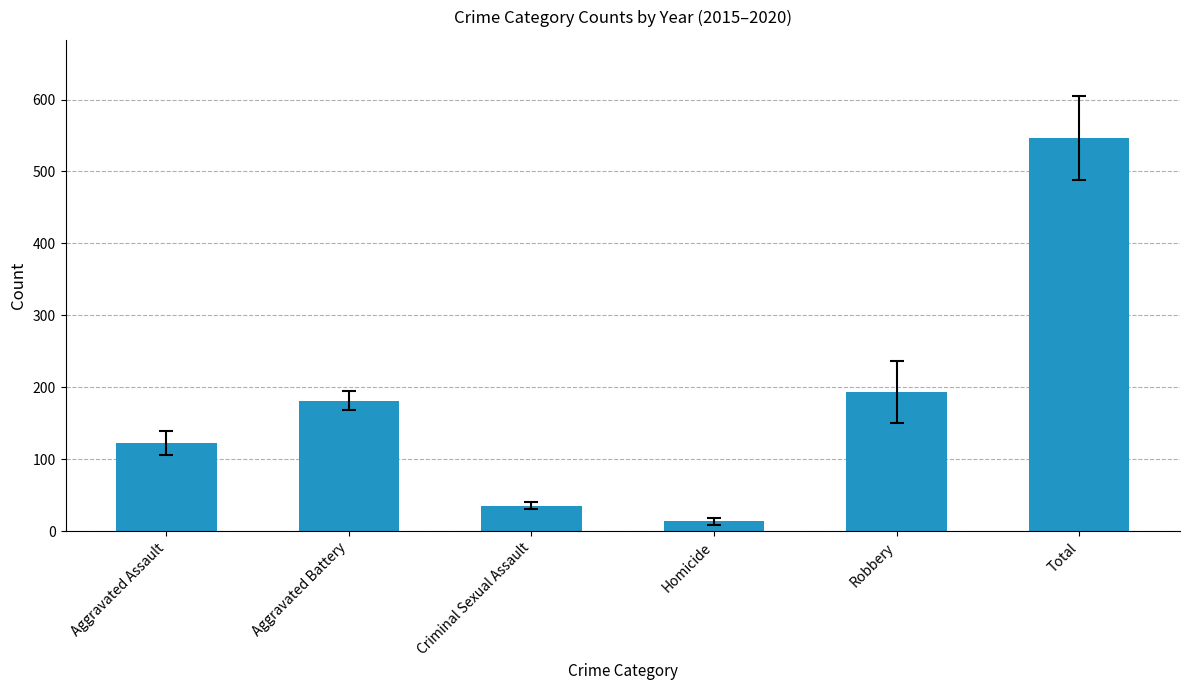

What is the approximate value at Total?

546.3